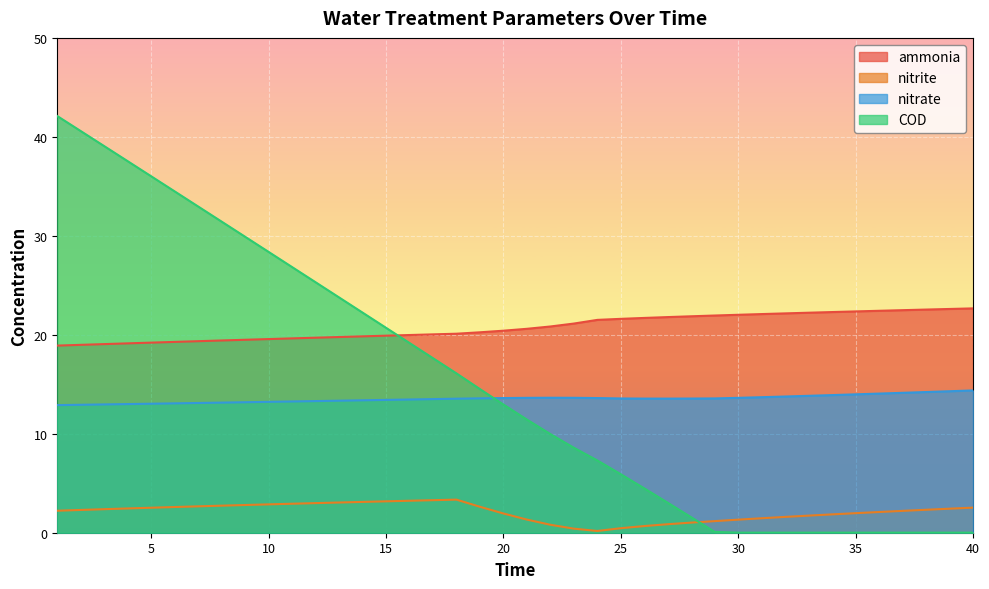

True or false: COD has more than 2 points higher than both neighbors.

False